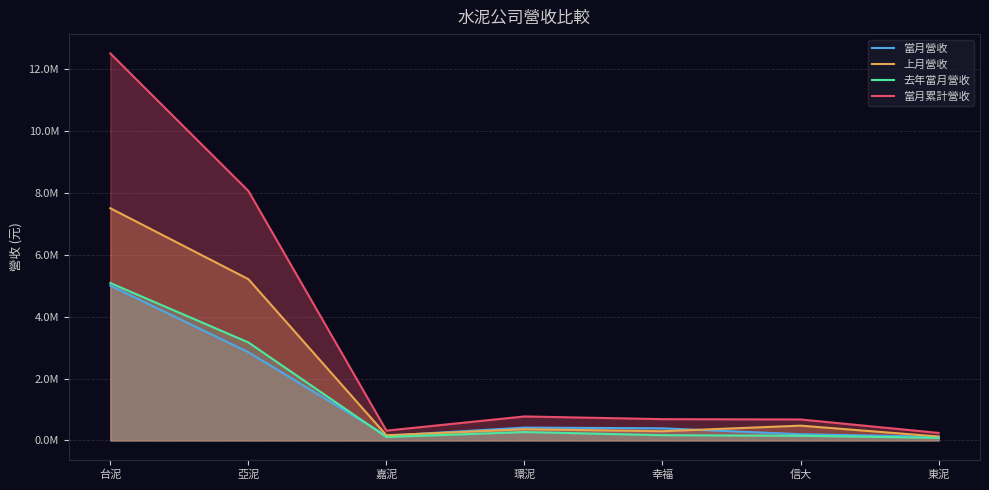

What is the average value of the 當月累計營收 series?

3322692